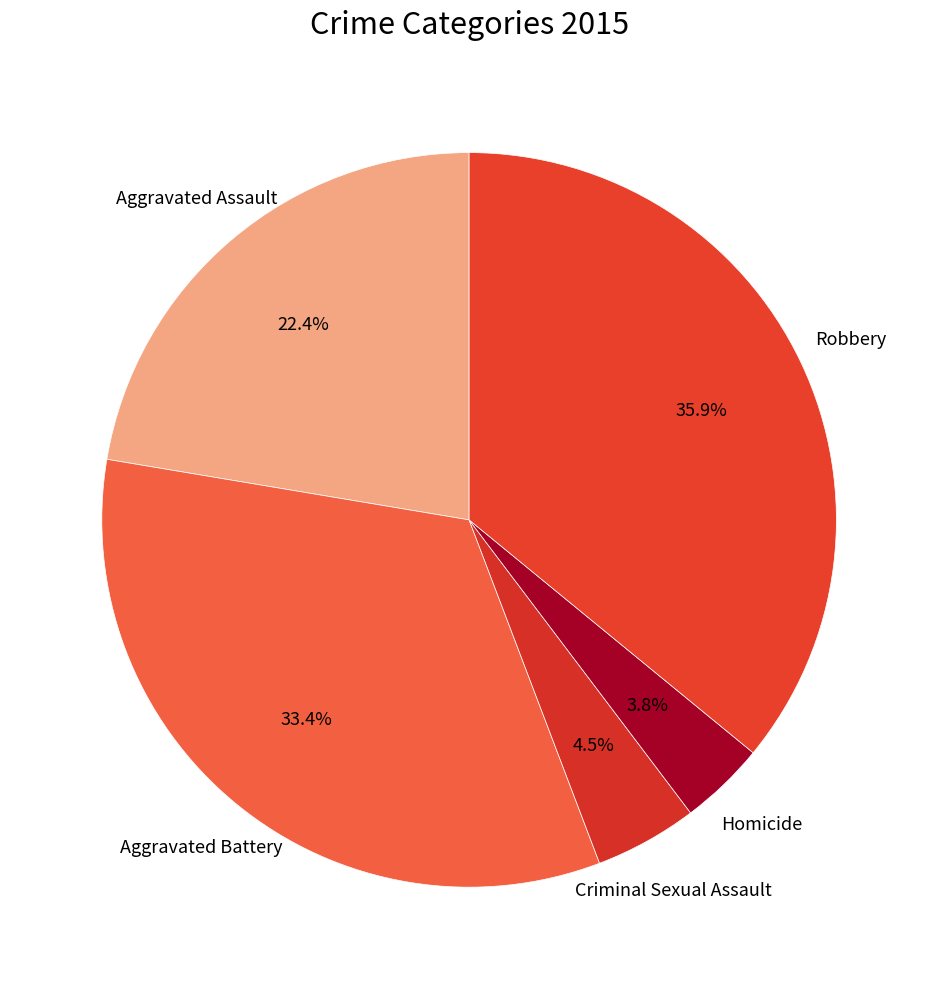

Does Robbery represent more than half of the total?

No